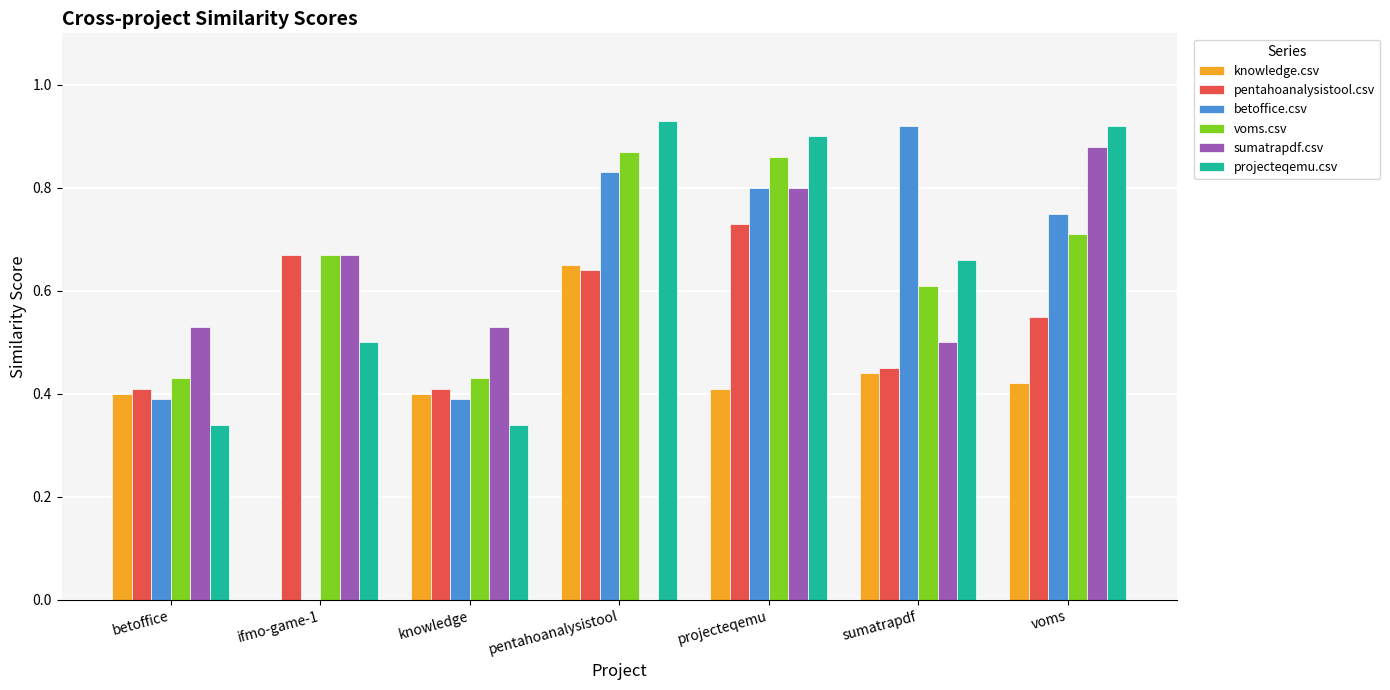

Is the value of betoffice.csv at projecteqemu greater than the value of projecteqemu.csv at knowledge?

Yes